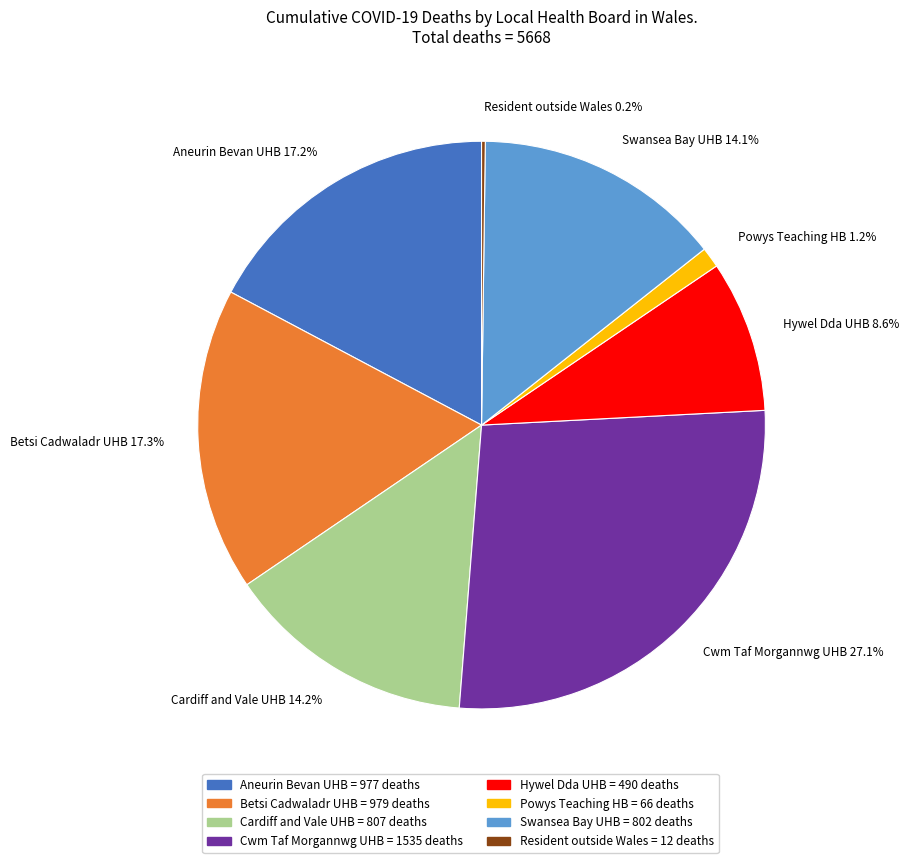

What is the ratio of the value at Aneurin Bevan UHB 17.2% to the value at Betsi Cadwaladr UHB 17.3%?

1.0